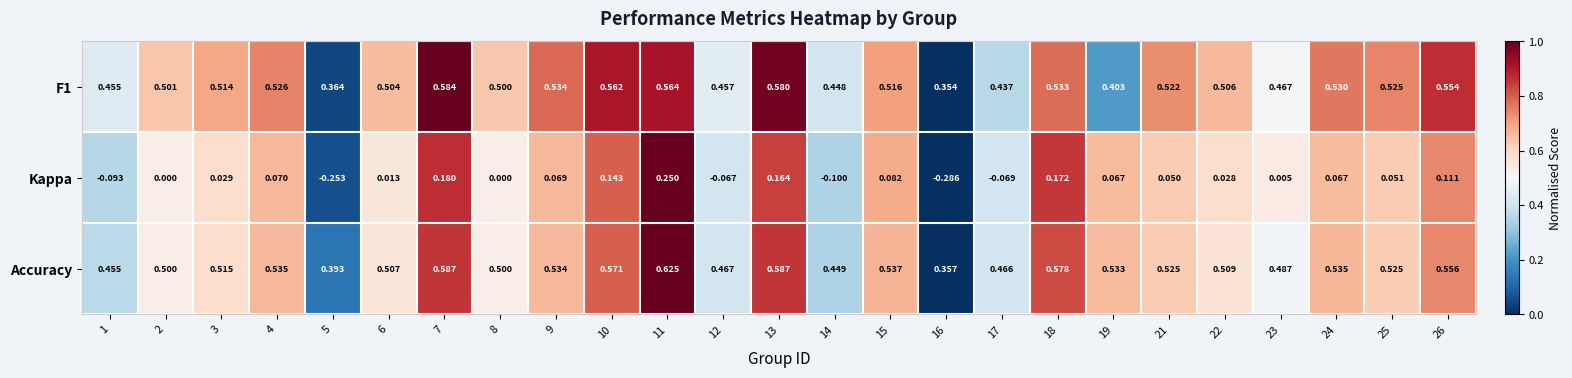

Which series has the widest spread of values?

Kappa